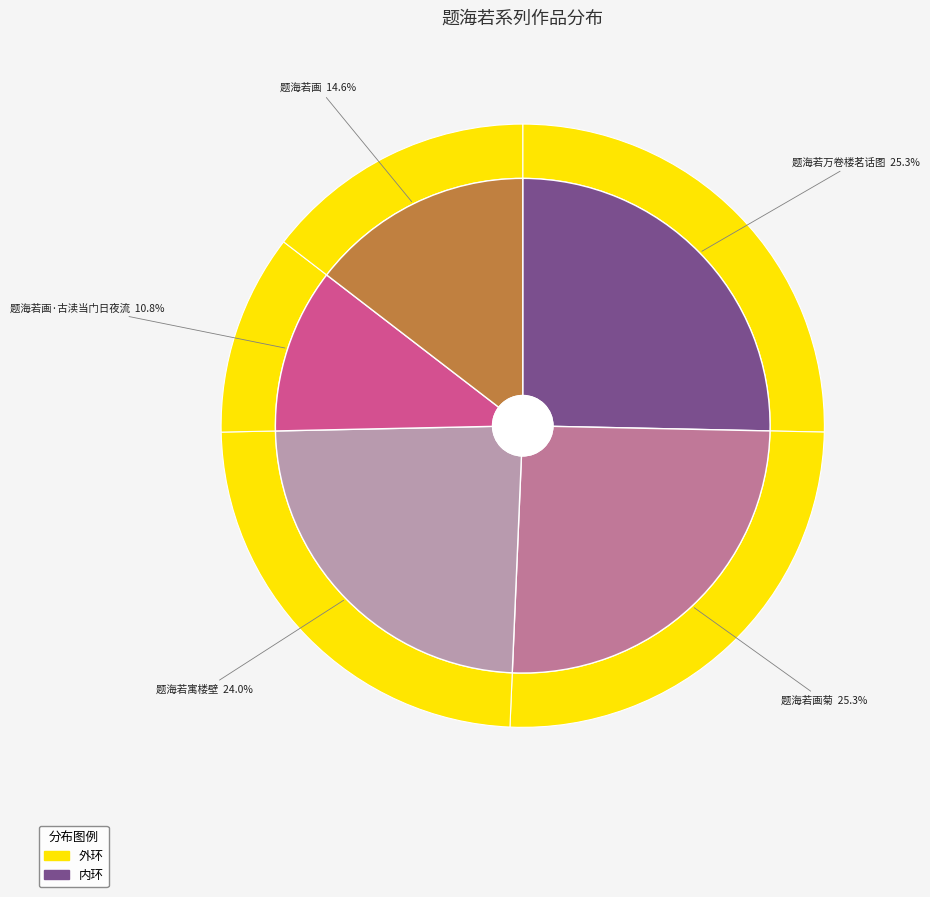

To the nearest percent, what portion does 题海若画·古渎当门日夜流 represent?

11%